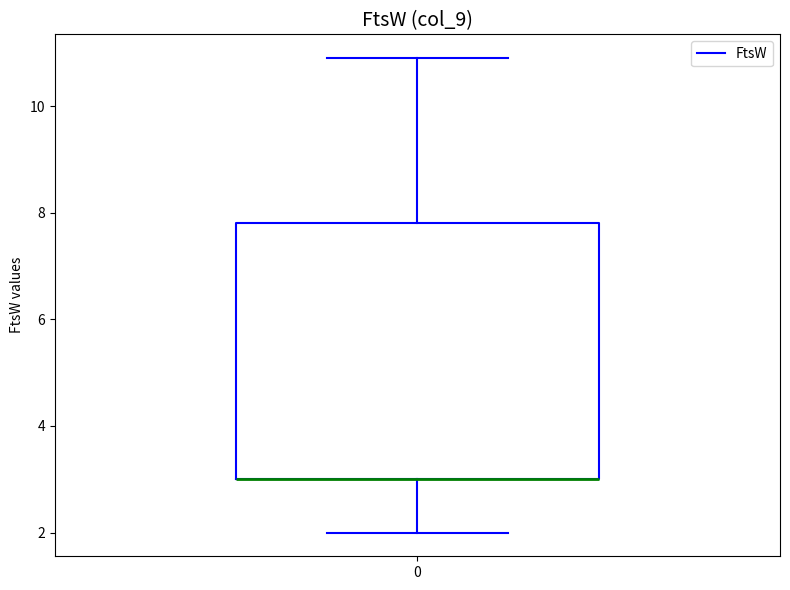

Read this box plot against the y-axis: the position of the median line, the range covered by the box, and the ends of both whiskers. The values are not printed on the chart, so give them approximately, as read against the axis.

median 3.0 (drawn on the box's lower edge), box 3.0 to 7.8, whiskers 2.0 to 11.0